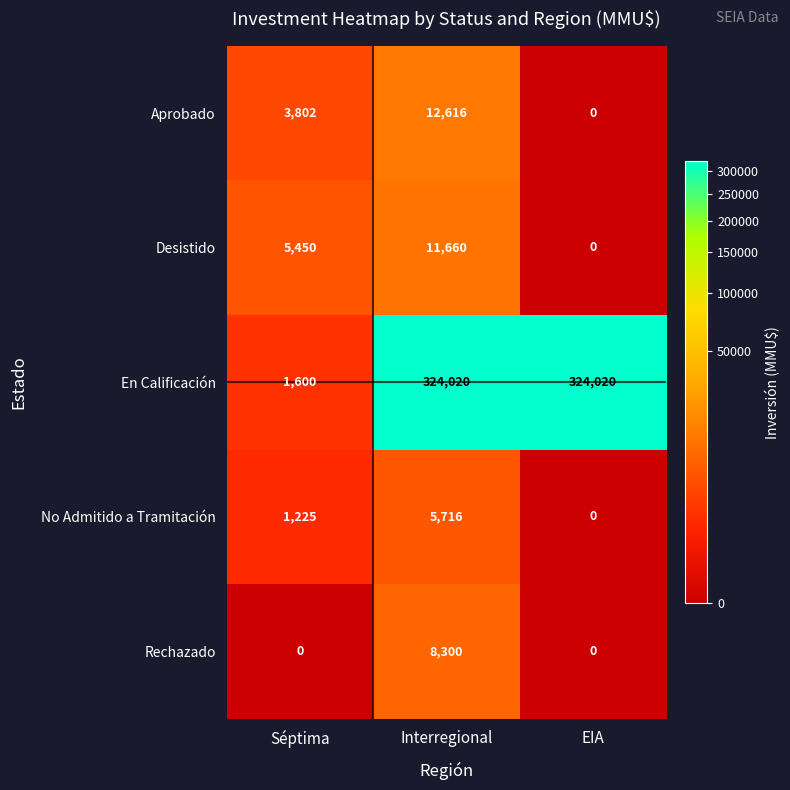

What is the sum of the En Calificación values at EIA and Séptima?

325620